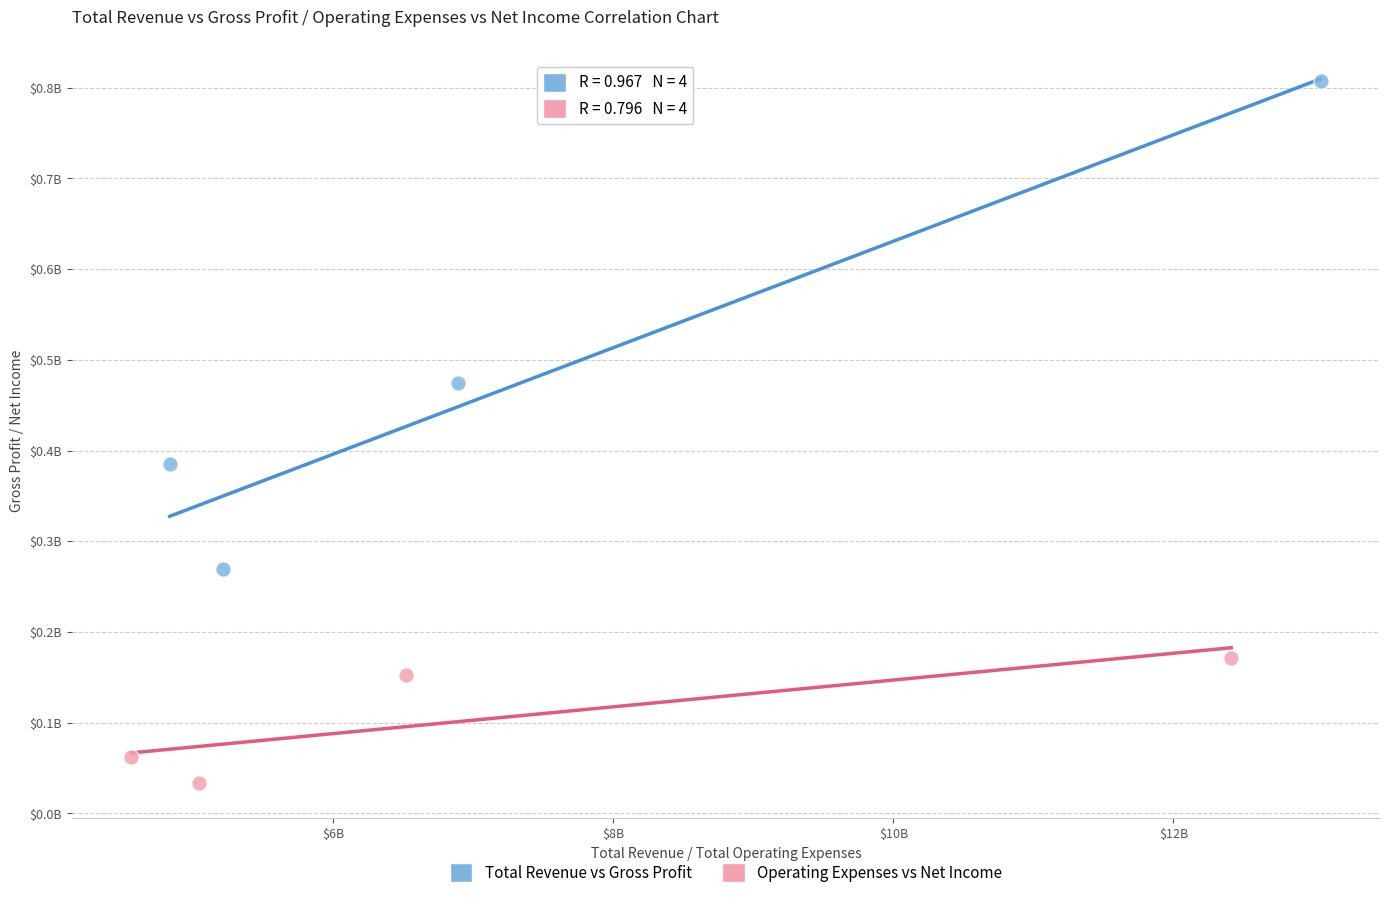

What are all the series names shown in the legend?

Total Revenue vs Gross Profit, Operating Expenses vs Net Income